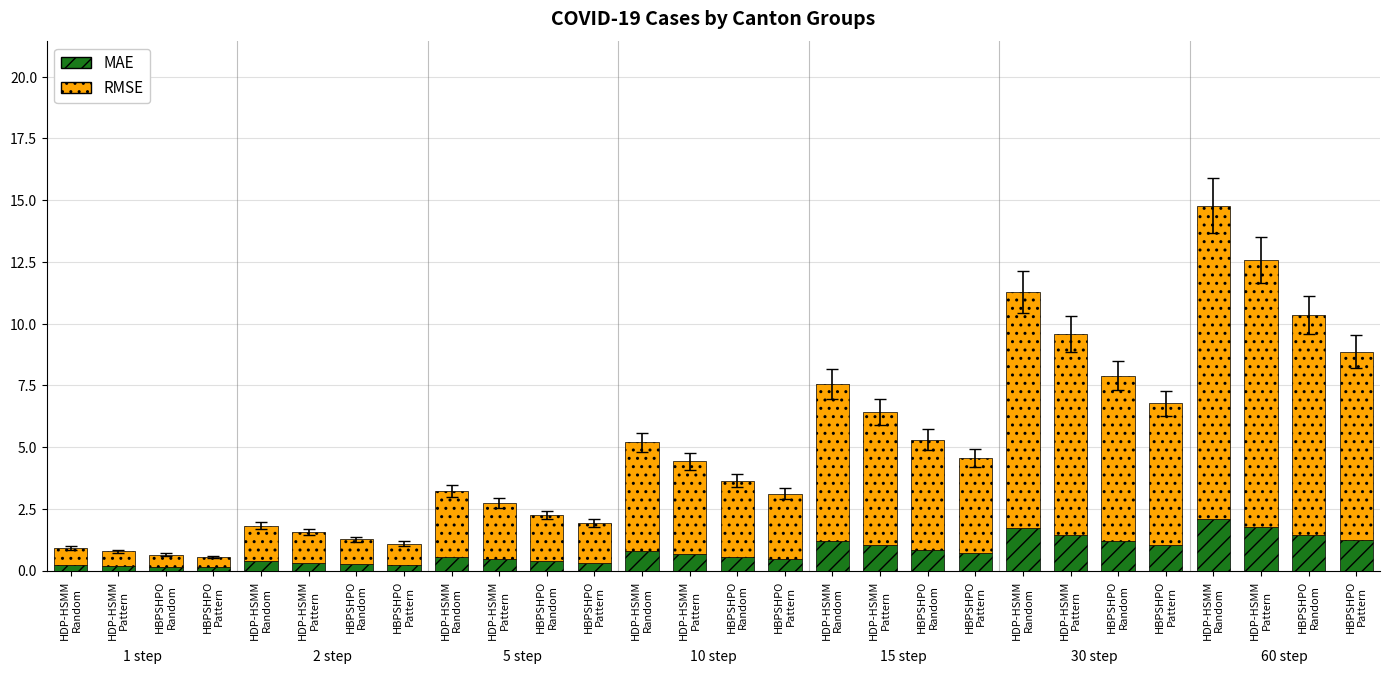

Rank the series by their maximum value, from highest to lowest.

RMSE, MAE